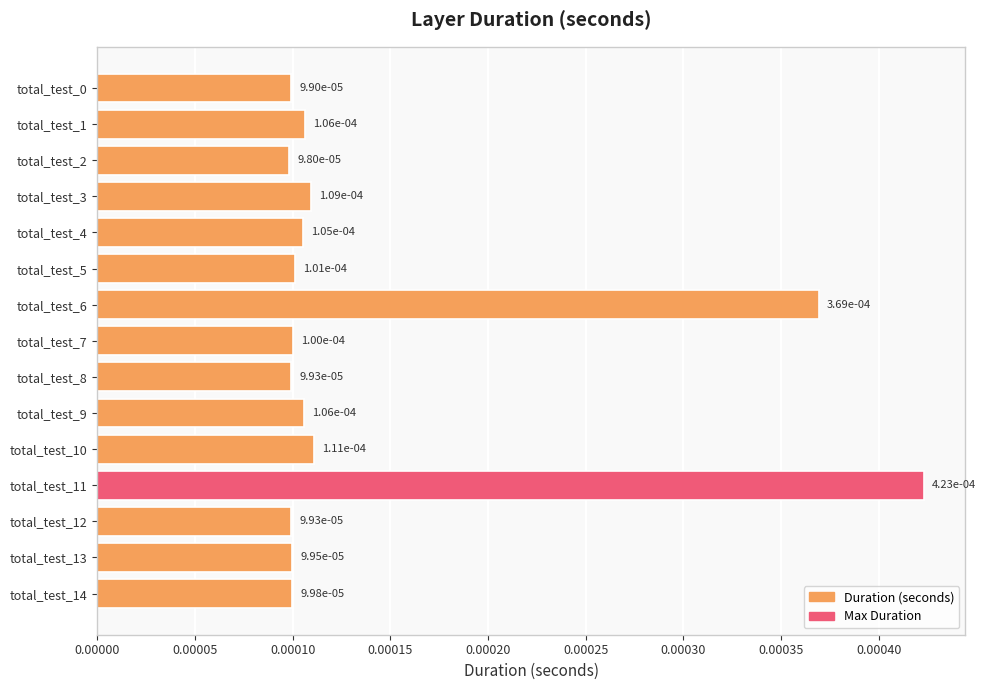

How many values are between 0 and 1?

15